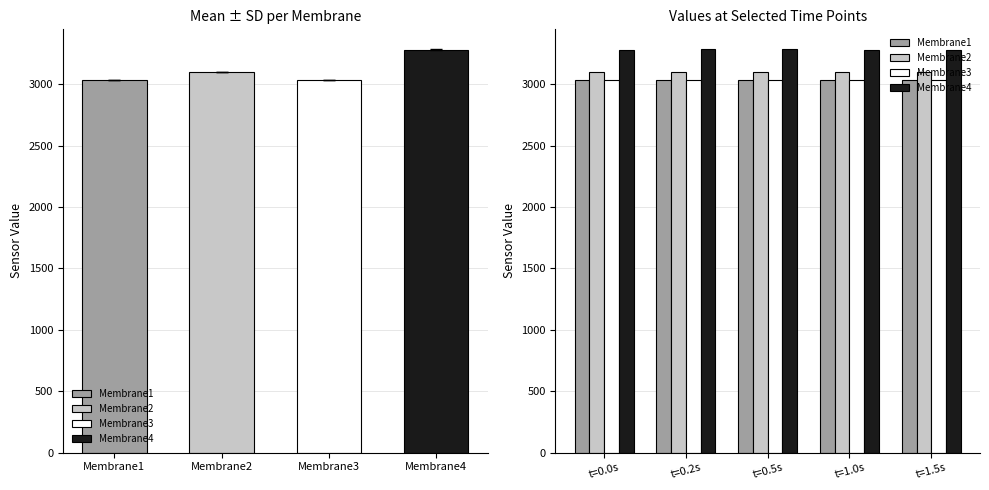

Is it true that Membrane4 equals 3284 at t=0.5s?

True